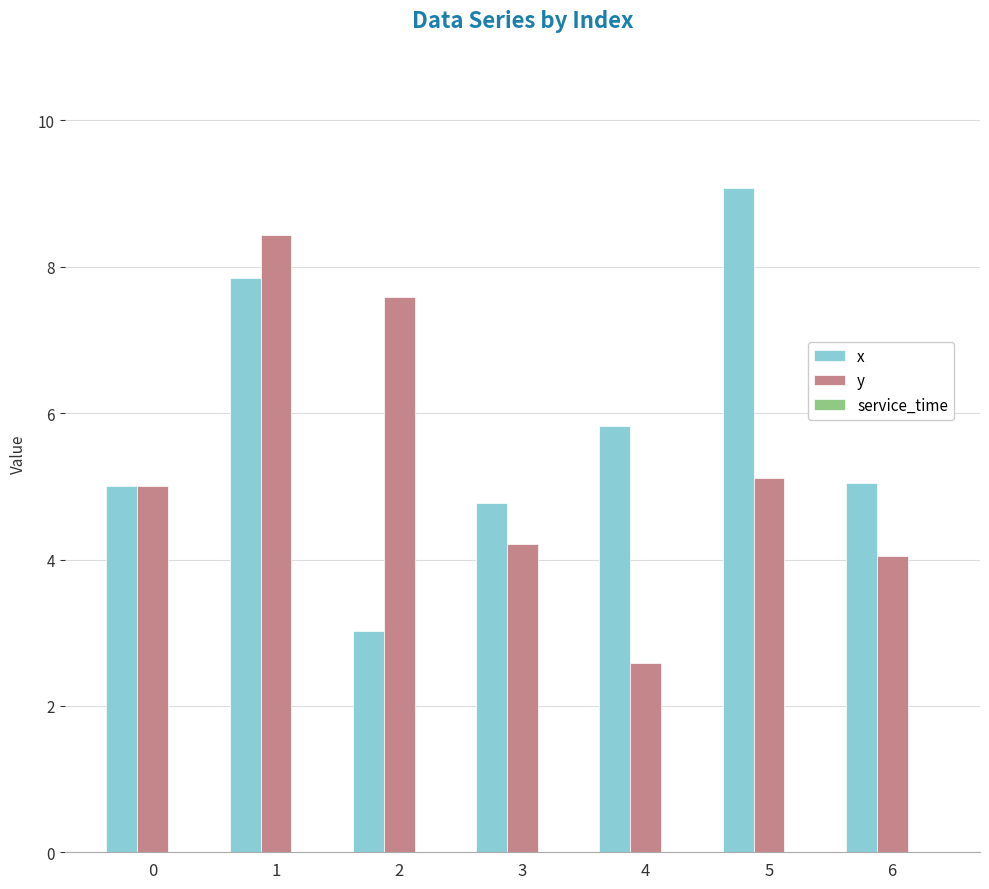

Which category has the highest value across all series?

5